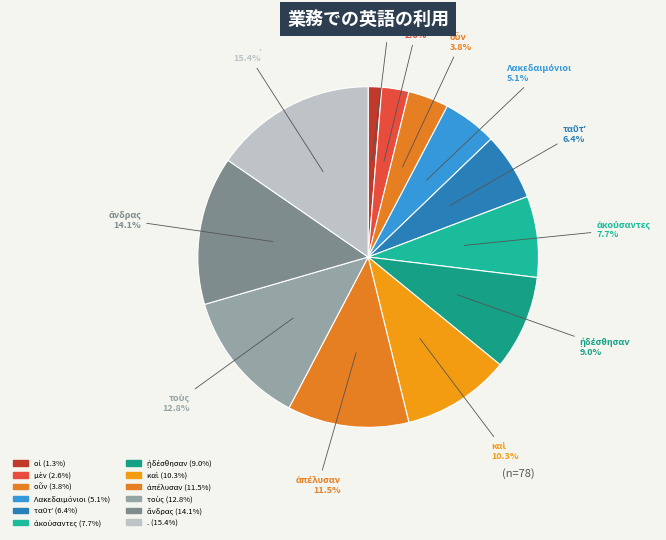

How many segments does this pie chart have?

12